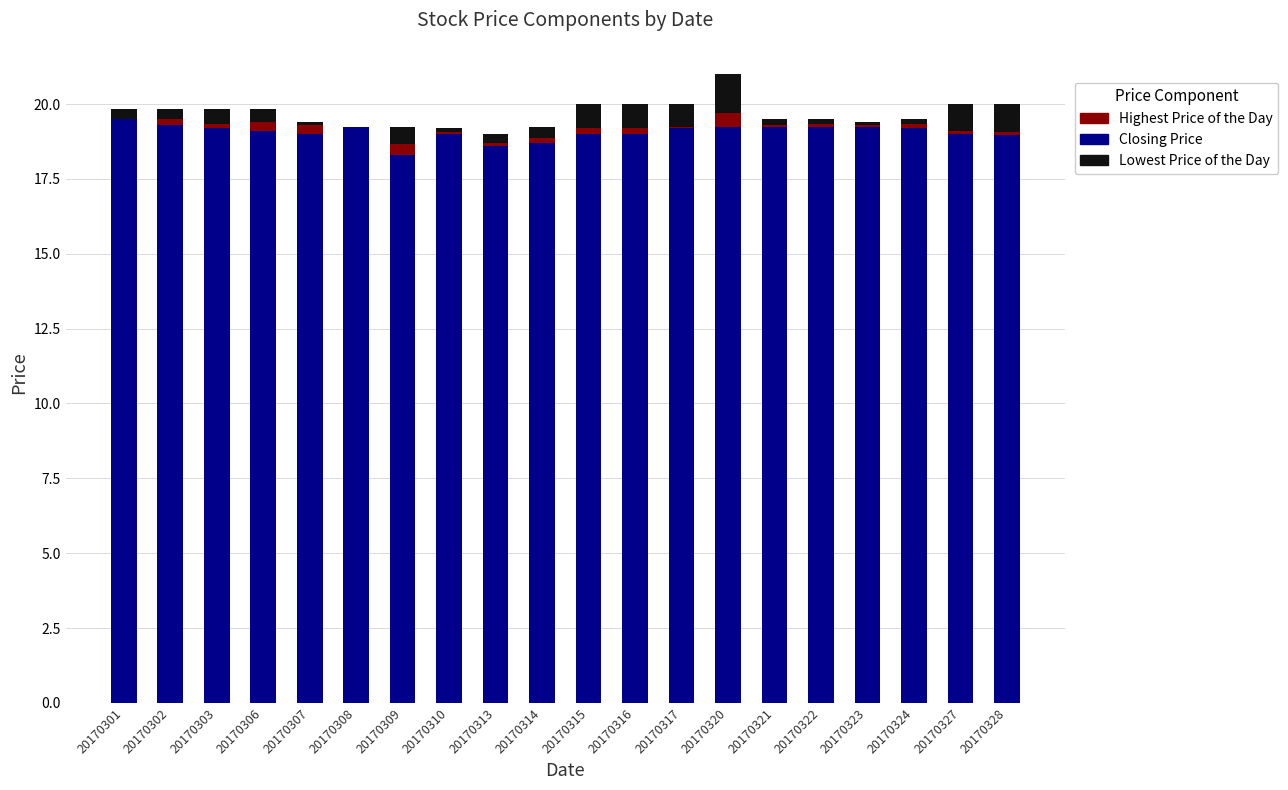

What are all the series names shown in the legend?

Highest Price of the Day, Closing Price, Lowest Price of the Day